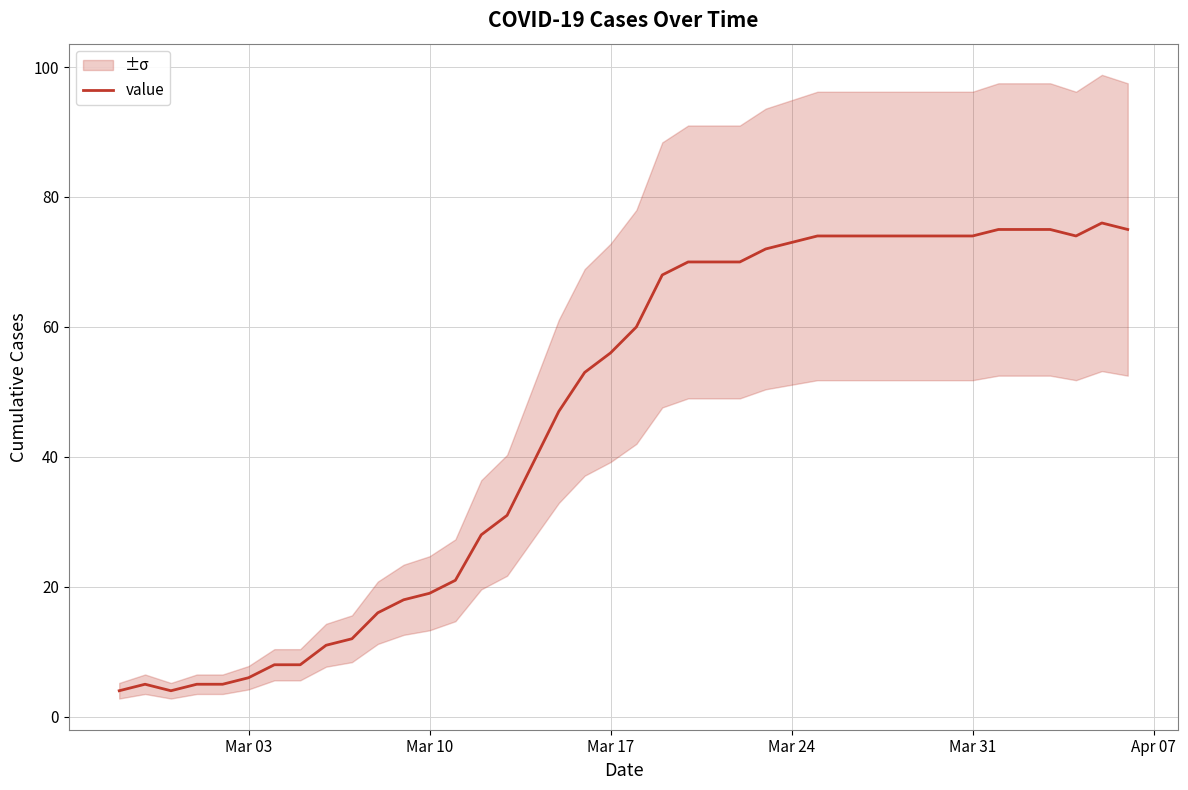

What is the difference between the maximum and minimum values?

72